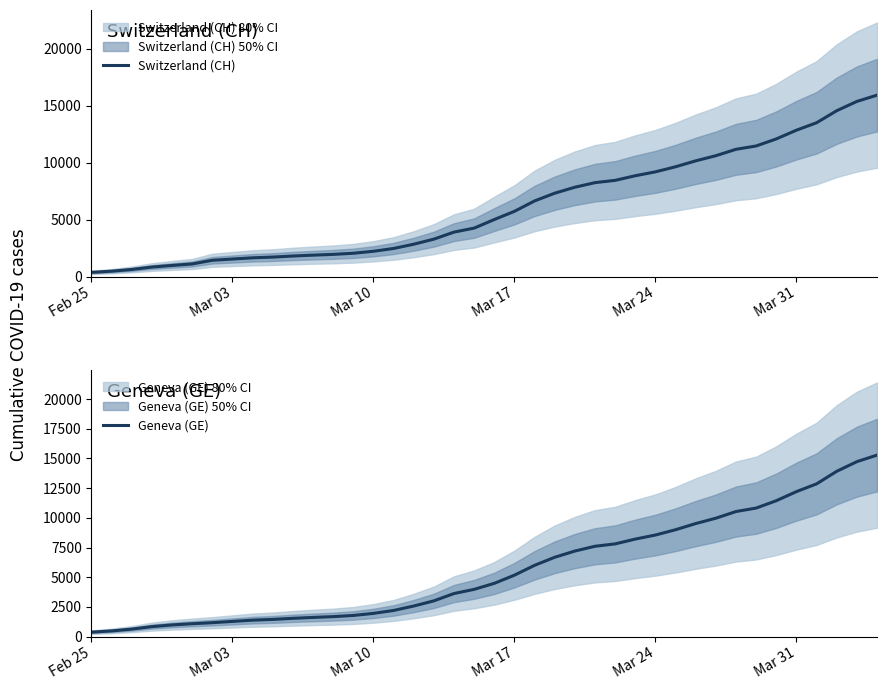

What is the value of the Geneva (GE) point at the 22nd from the left?

5174